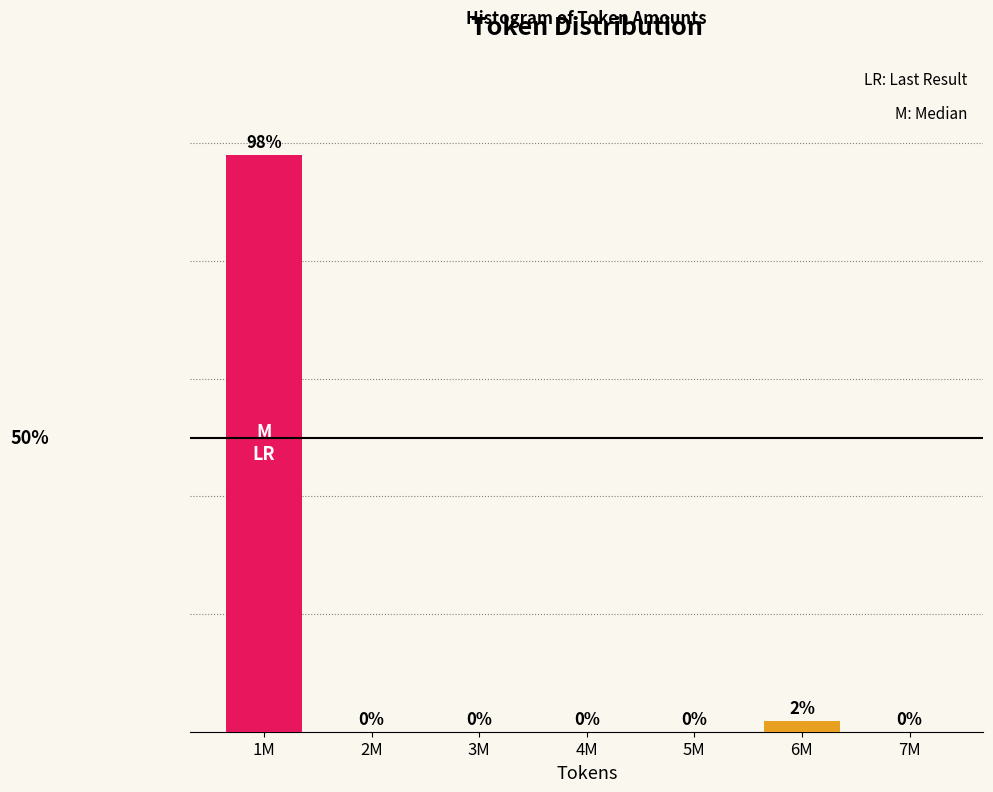

Which has a higher value, 1M or 7M?

1M